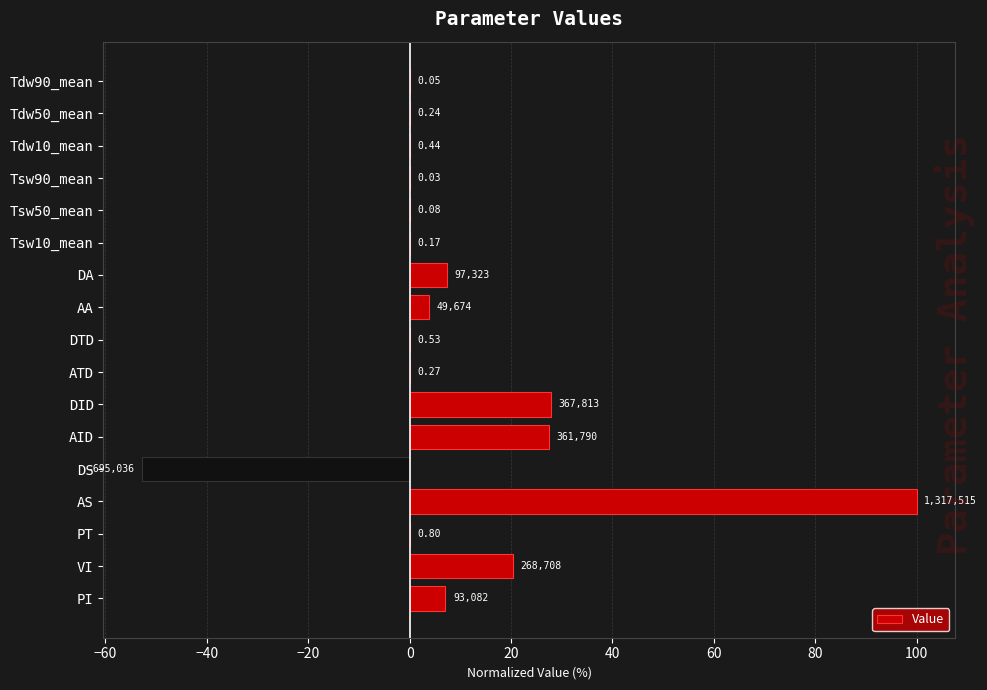

Are the bars horizontal?

Yes